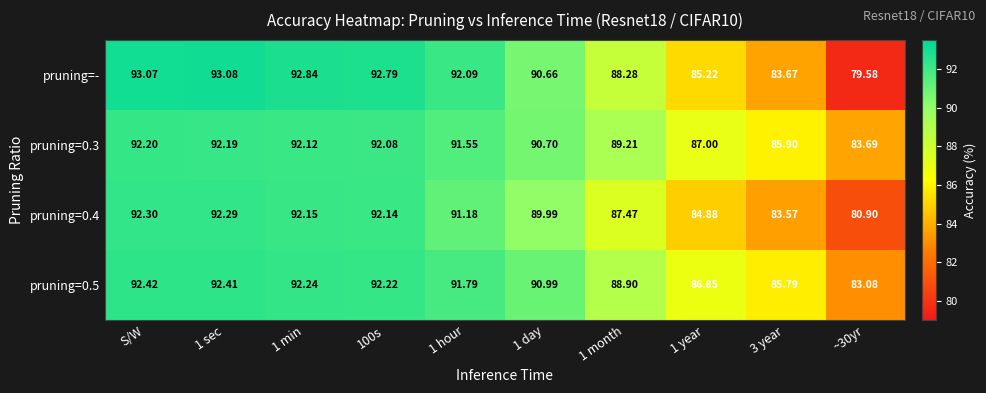

Which series has the largest range (max minus min)?

pruning=-